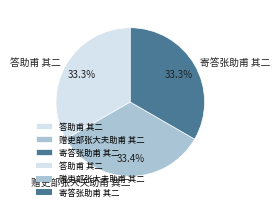

The 寄答张助甫 其二 slice represents 21% of the pie. True or false?

False